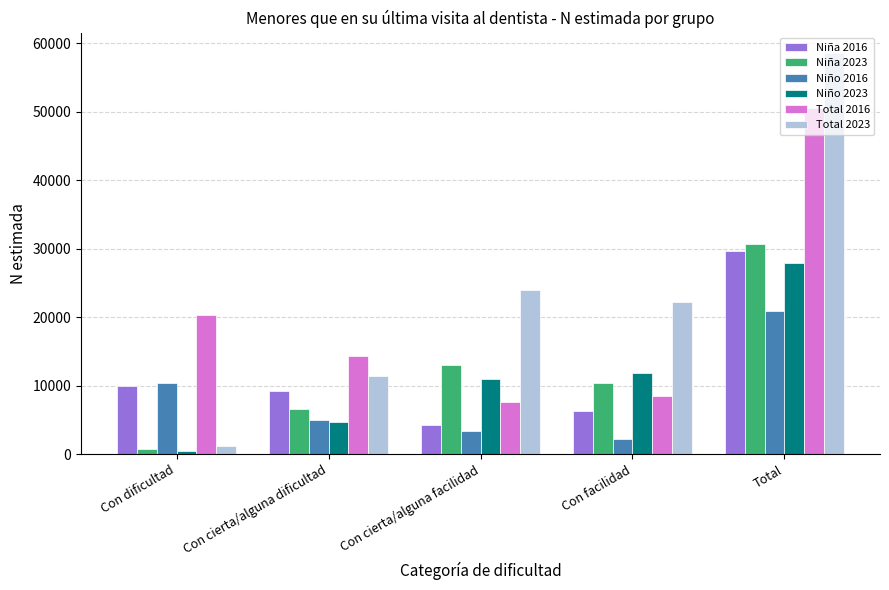

Is it true that Niño 2023 equals 4713 at Con cierta/alguna dificultad?

True